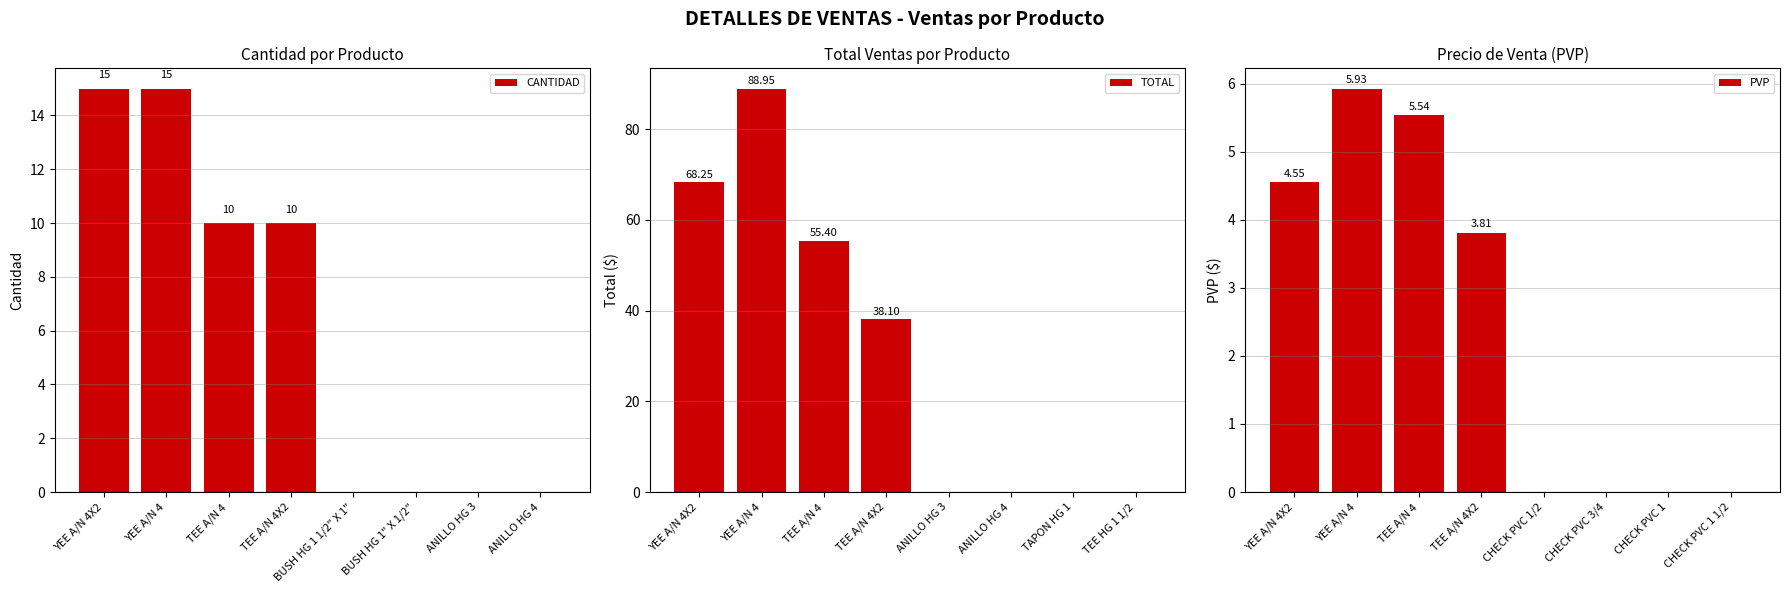

Does the chart contain any negative values?

No